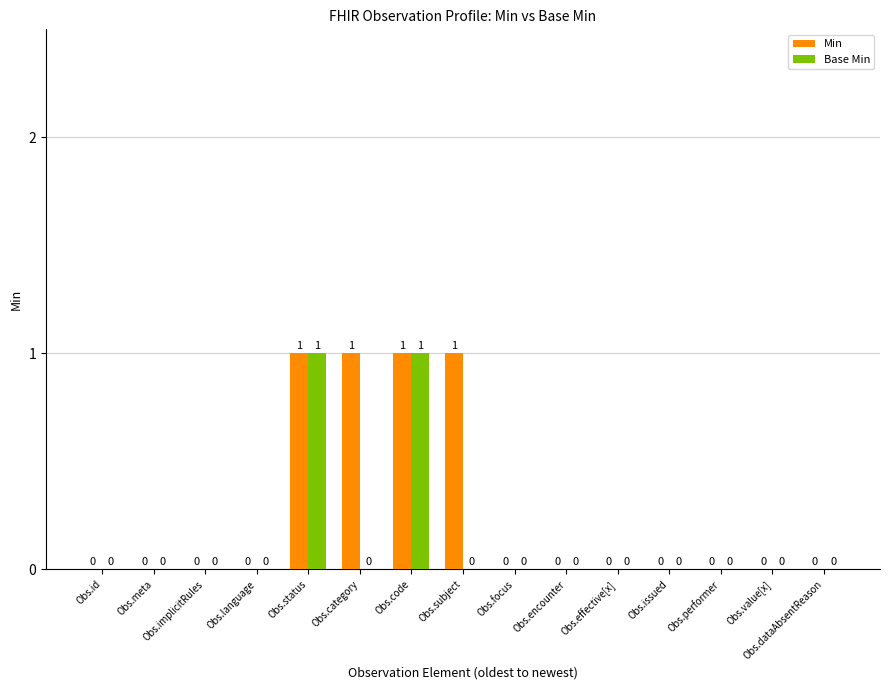

What is the sum of all Min values?

4